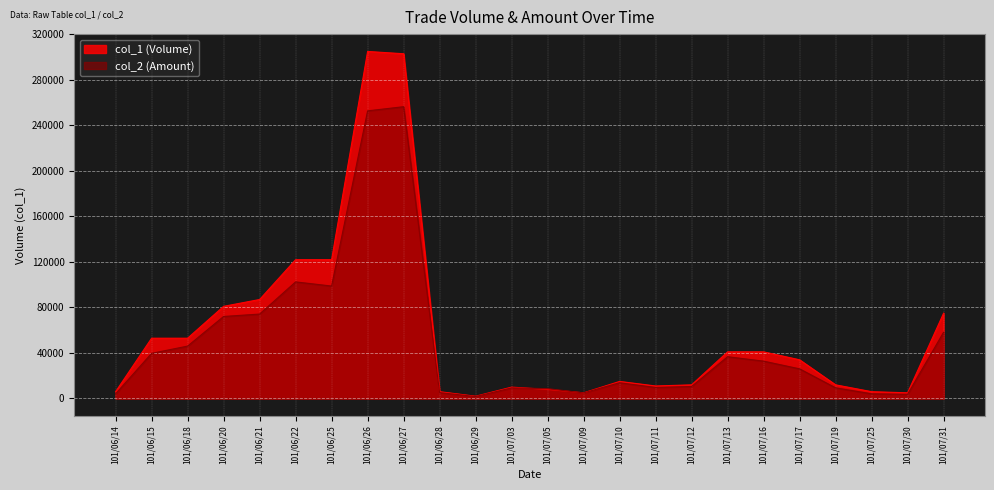

Reading left to right, extract all data points from this chart.

col_1: 6000	53000	53000	81000	87000	122000	122000	305000	303000	6000	2000	10000	8000	5000	15000	11000	12000	41000	41000	34000	12000	6000	5000	75000
col_2: 4080	39690	46050	72090	74200	102480	98820	252810	256450	5160	1720	9300	8640	4900	13850	9720	10560	36710	32830	26060	9360	4140	3700	58250